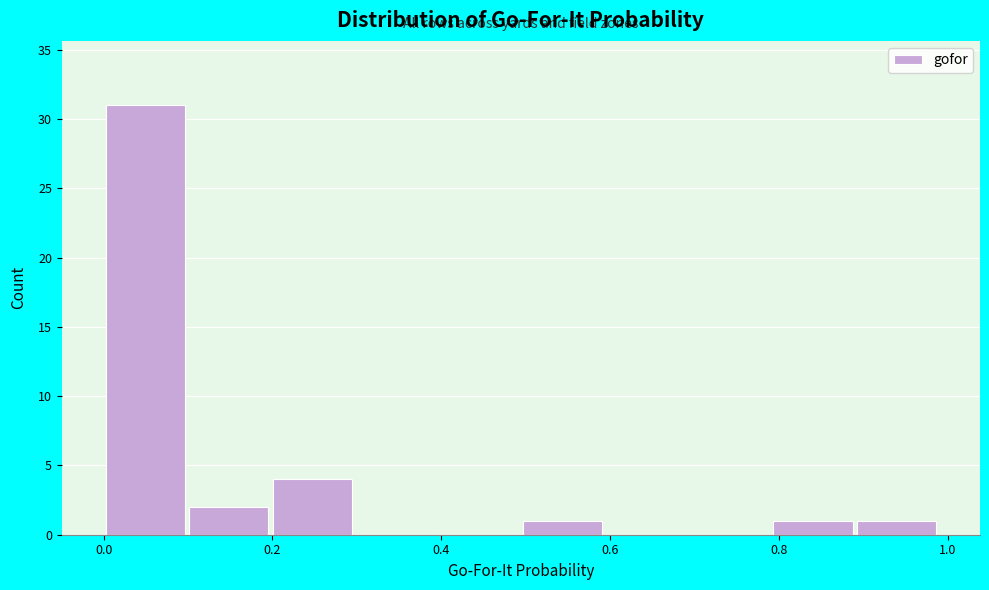

Reading left to right, list every bar in this chart as the range it spans on the x-axis followed by its height. Neither the bar edges nor the heights are printed on the chart, so give them approximately, as read against the axes.

0.00 to 0.10: 31
0.10 to 0.20: 2
0.20 to 0.30: 4
0.30 to 0.40: 0
0.40 to 0.50: 0
0.50 to 0.60: 1
0.60 to 0.70: 0
0.70 to 0.80: 0
0.80 to 0.90: 1
0.90 to 0.98: 1